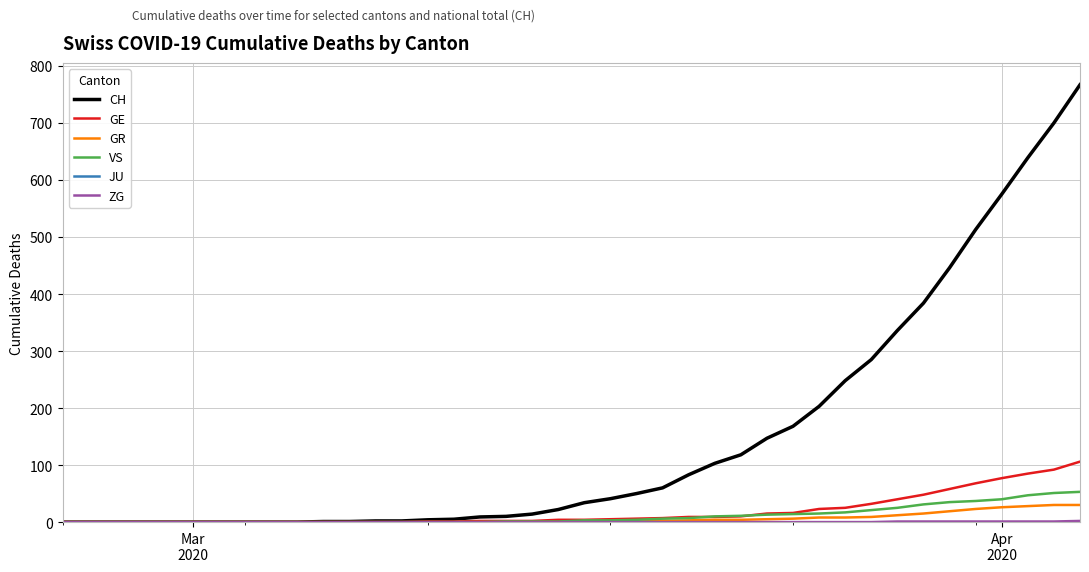

Is this an area chart (filled region under the line)?

No